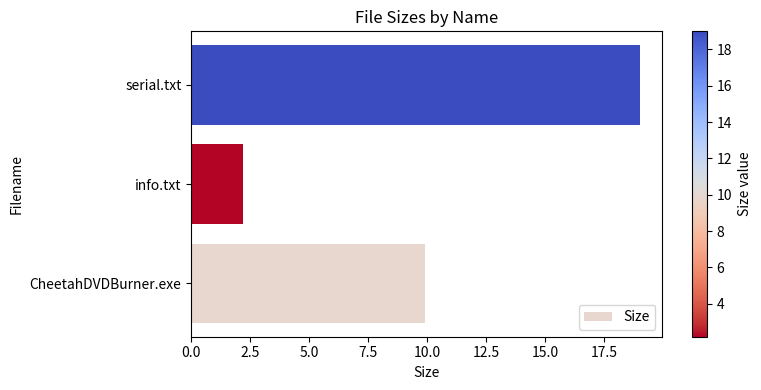

Reading bottom to top, what are all the values shown in this chart?

9.9	2.2	19.0